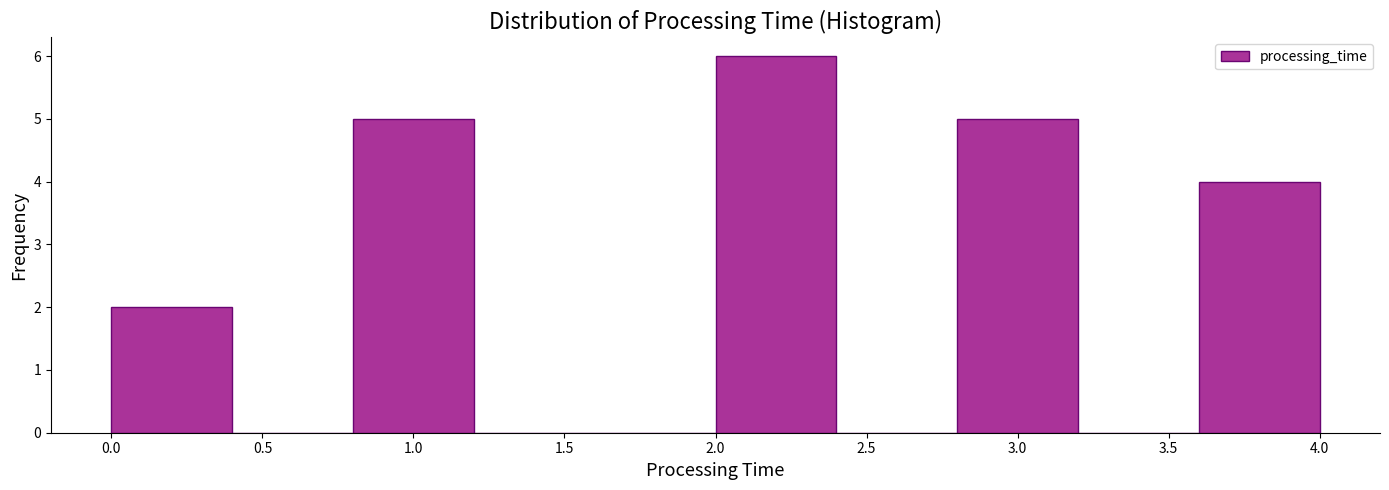

Reading left to right, list every bar in this chart as the range it spans on the x-axis followed by its height. The values are not printed on the chart, so give them approximately, as read against the axis.

0.0 to 0.4: 2
0.4 to 0.8: 0
0.8 to 1.2: 5
1.2 to 1.6: 0
1.6 to 2.0: 0
2.0 to 2.4: 6
2.4 to 2.8: 0
2.8 to 3.2: 5
3.2 to 3.6: 0
3.6 to 4.0: 4